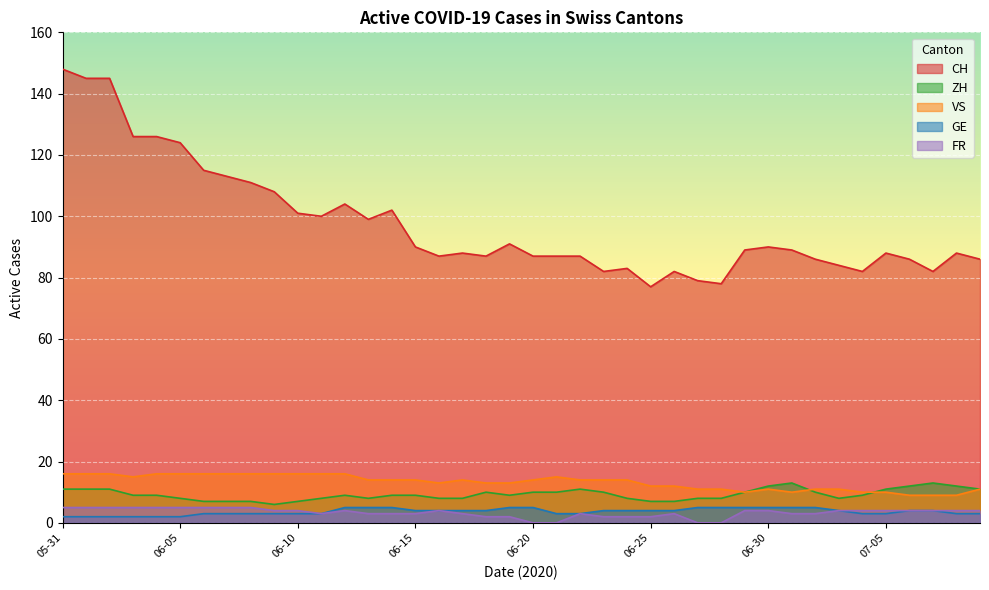

How many values in FR are above zero?

36